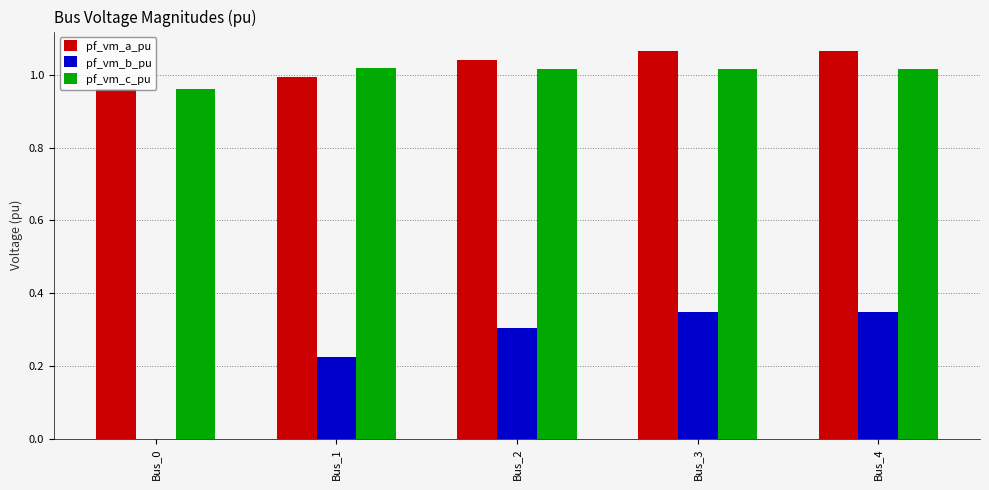

What is the total value across all series at Bus_2?

2.4